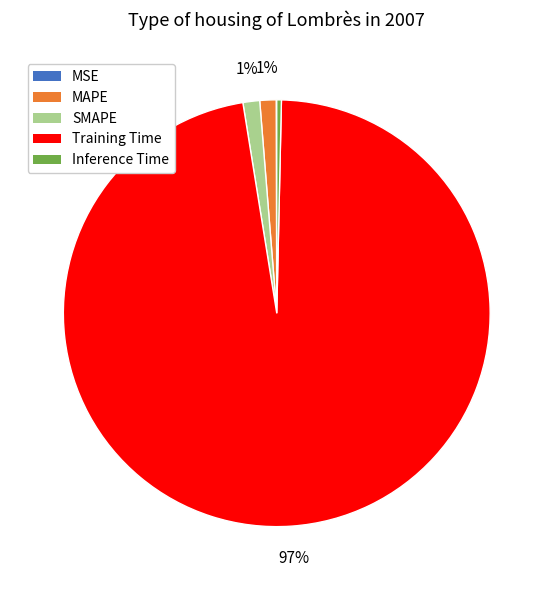

To the nearest percent, what is the average slice percentage?

20%